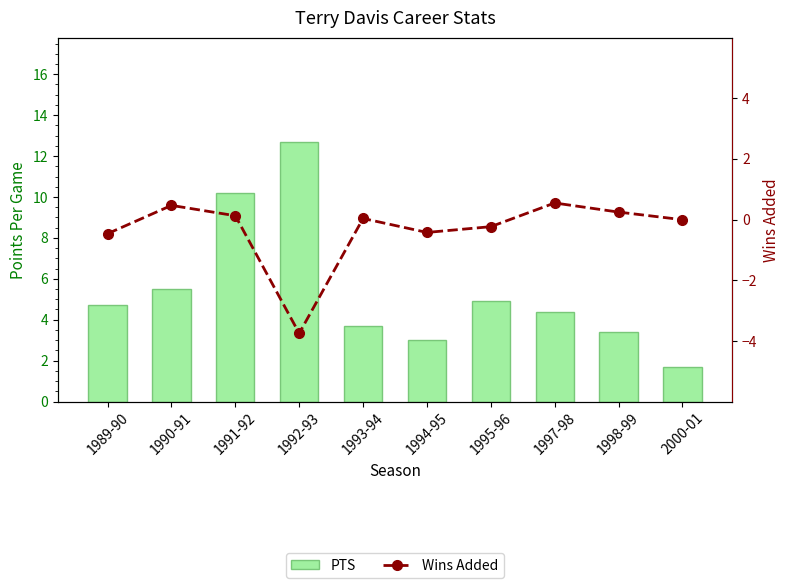

What is the total value across all series at 1994-95?

2.6